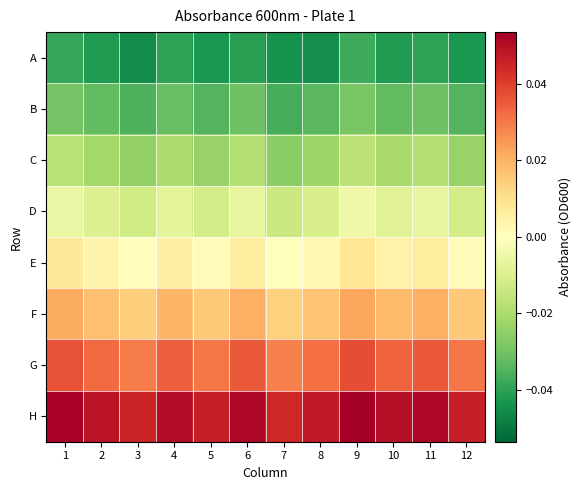

What is the spread (max minus min) of values at 9?

0.1